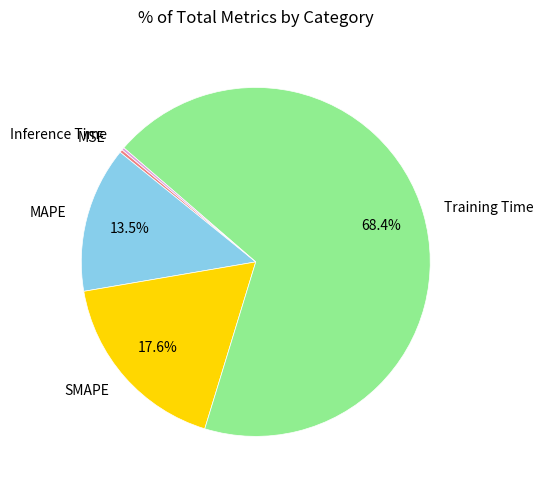

Does MAPE account for over 50% of the chart?

No